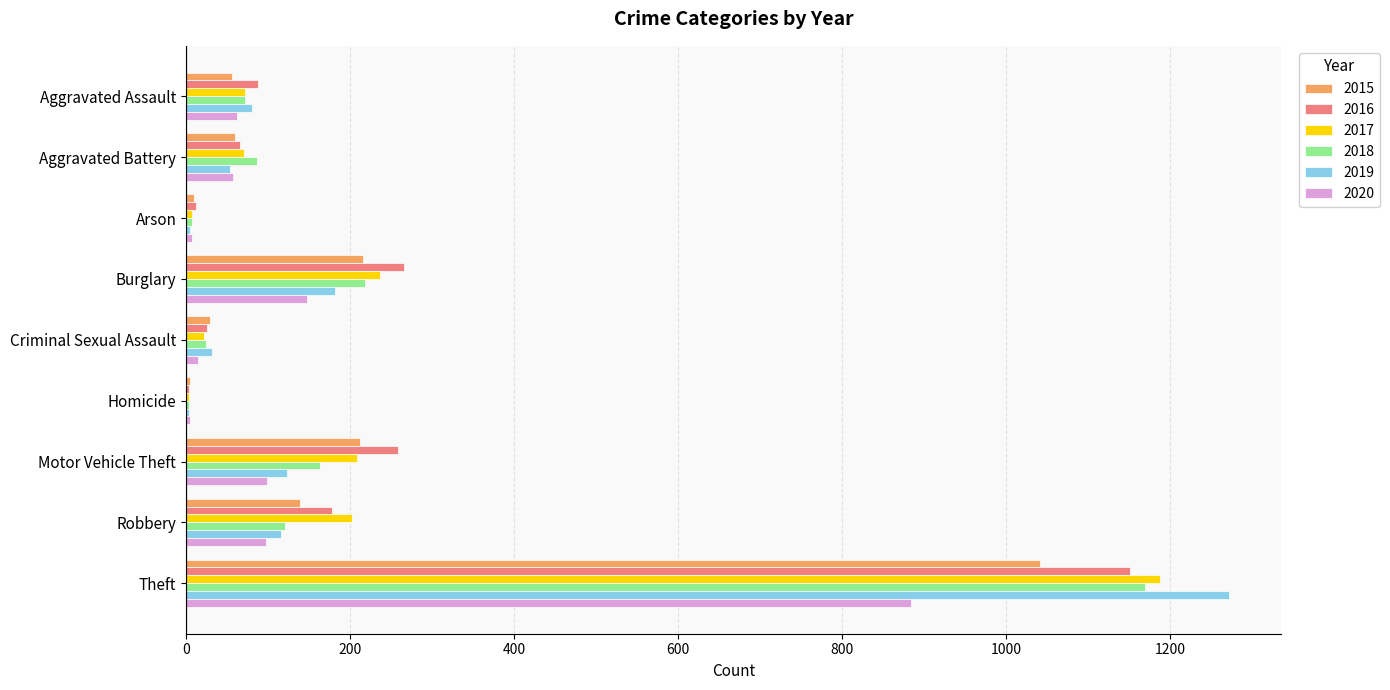

Which series changed the most between Criminal Sexual Assault and Theft?

2019